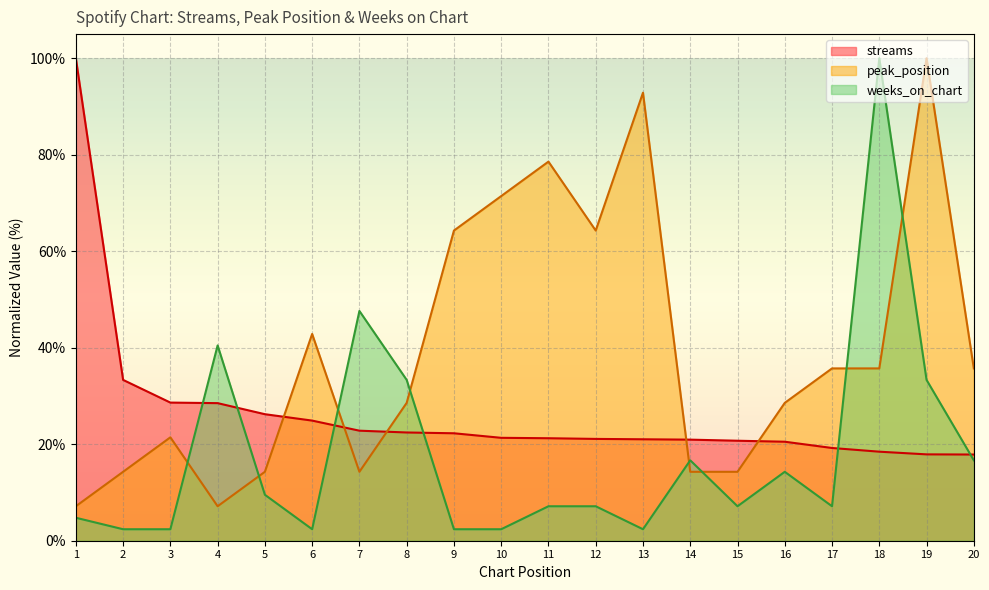

List the labels in order of streams value, smallest first.

20, 19, 18, 17, 16, 15, 14, 13, 12, 11, 10, 9, 8, 7, 6, 5, 4, 3, 2, 1